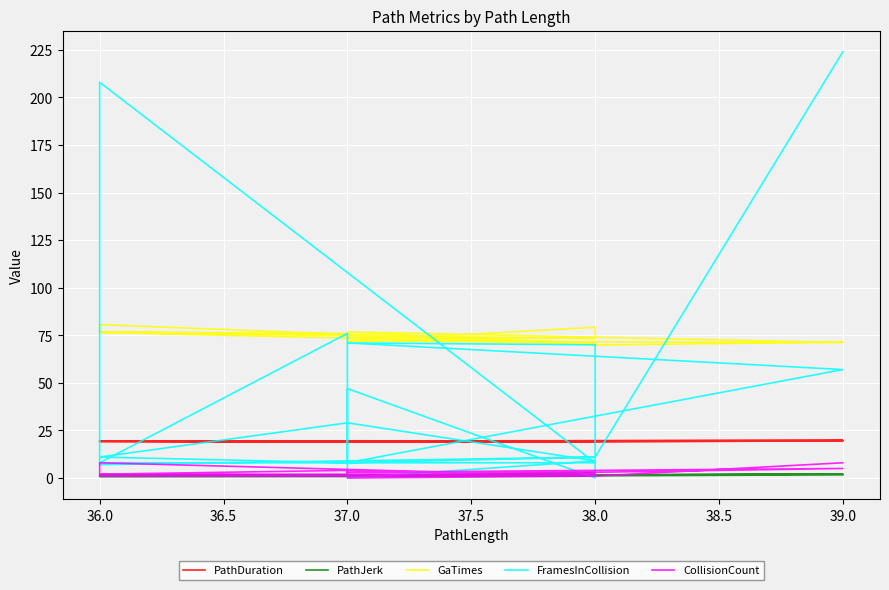

What are all the series names shown in the legend?

PathDuration, PathJerk, GaTimes, FramesInCollision, CollisionCount